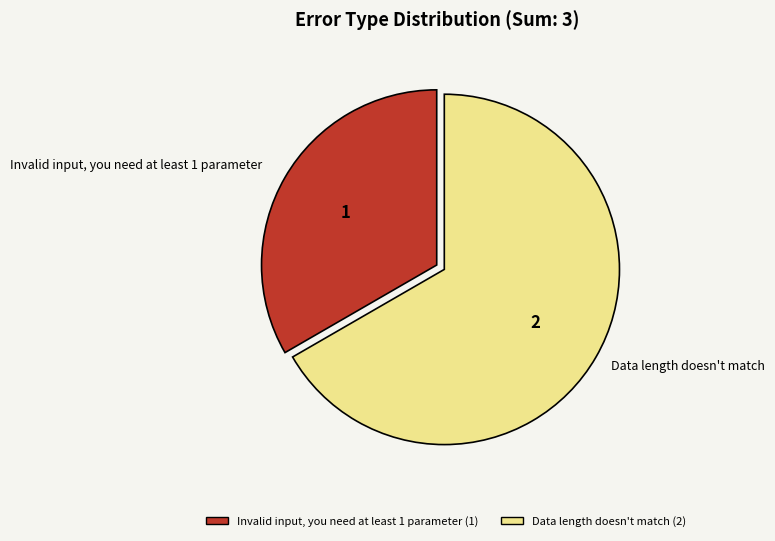

Which category has the biggest portion of the pie?

Data length doesn't match